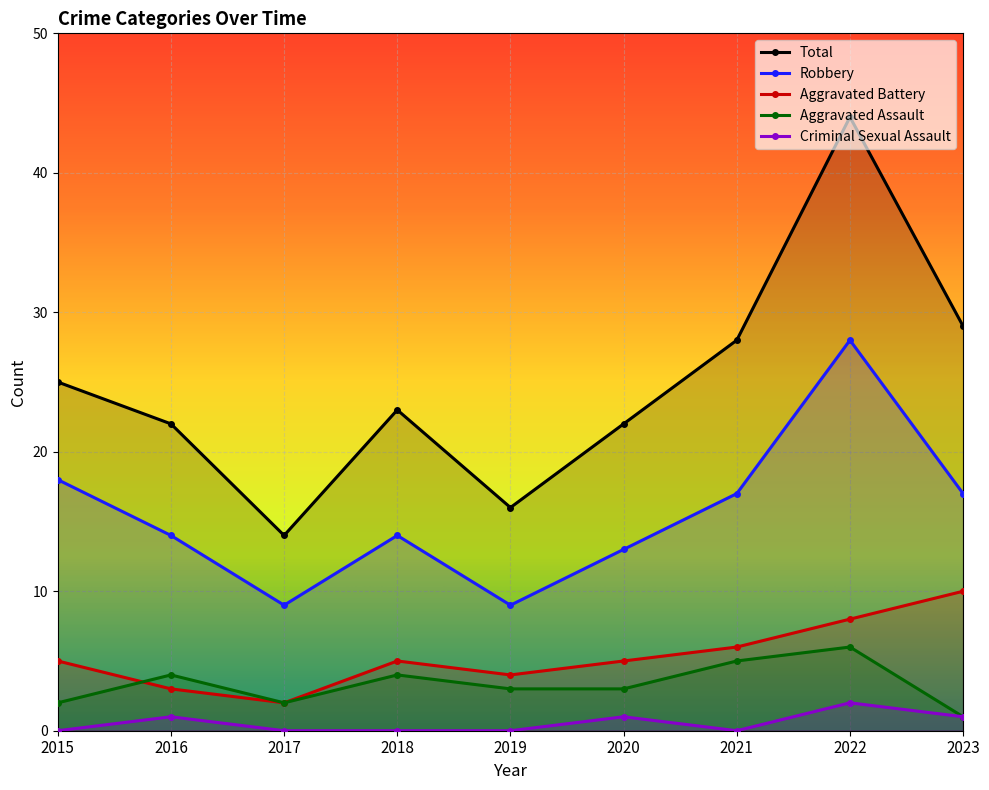

How many values in the Criminal Sexual Assault series exceed 0?

4